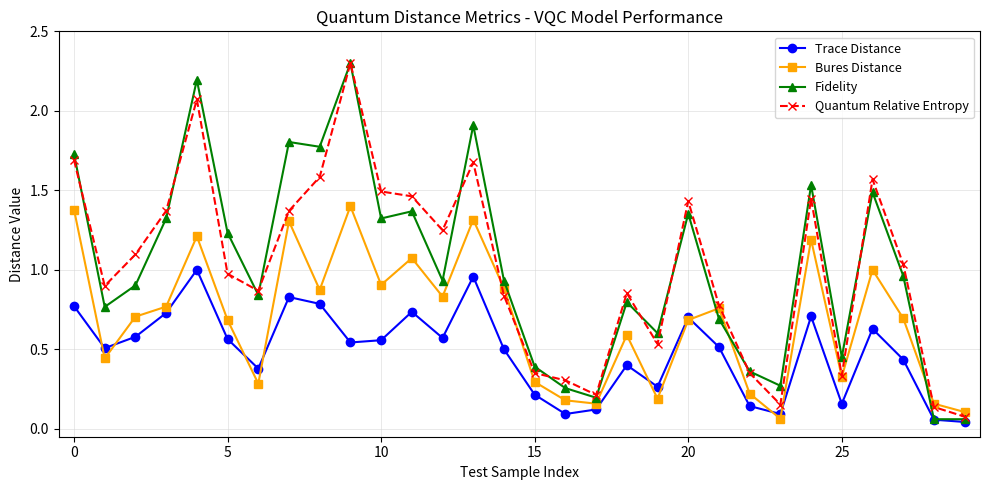

How many distinct data groups are displayed?

4